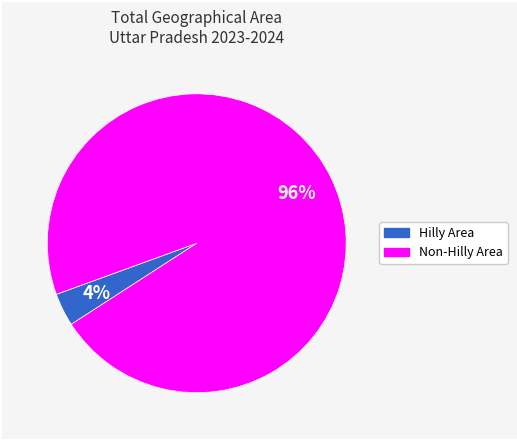

Is there a majority slice in this chart?

Yes